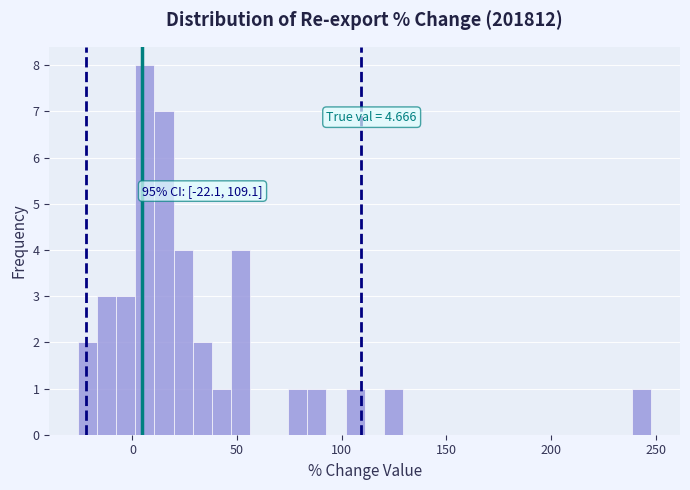

Around what value on the x-axis is the tallest bar? Give the approximate position of its centre, as read against the axis.

5